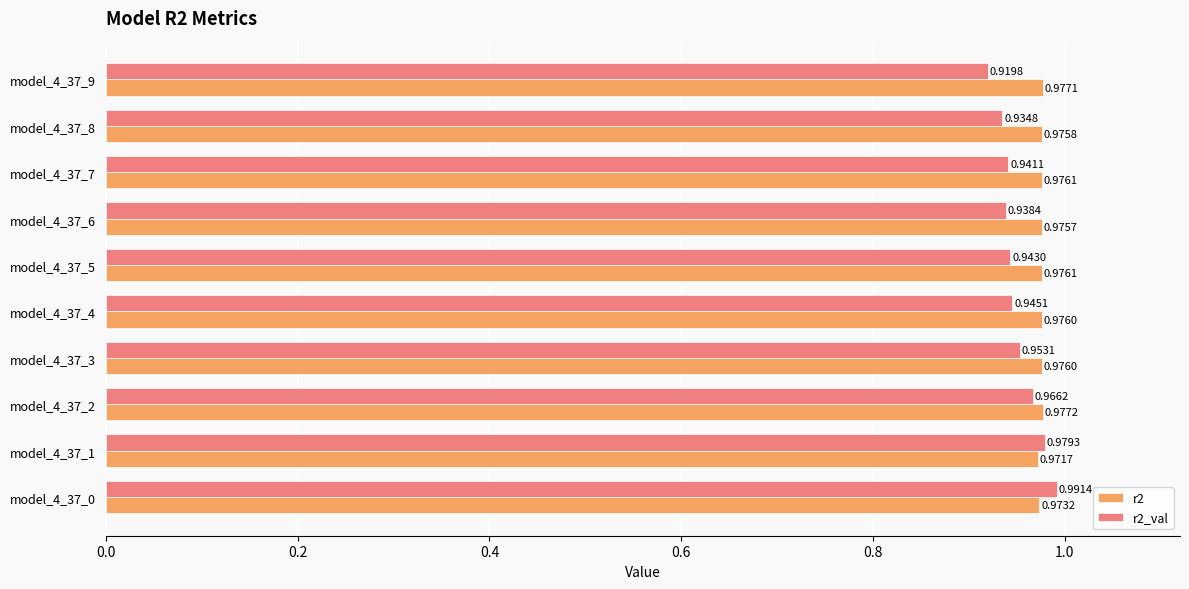

Which series has the widest spread of values?

r2_val